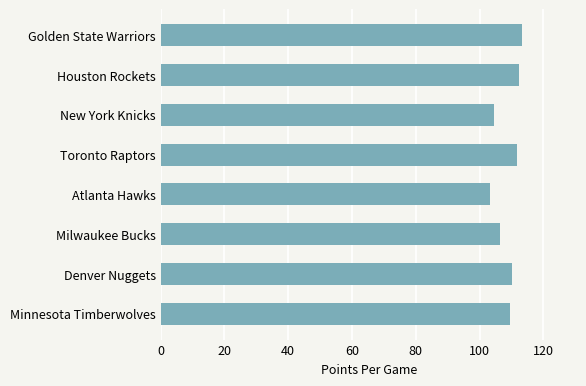

True or false: the data shows 36.5 at Denver Nuggets.

False